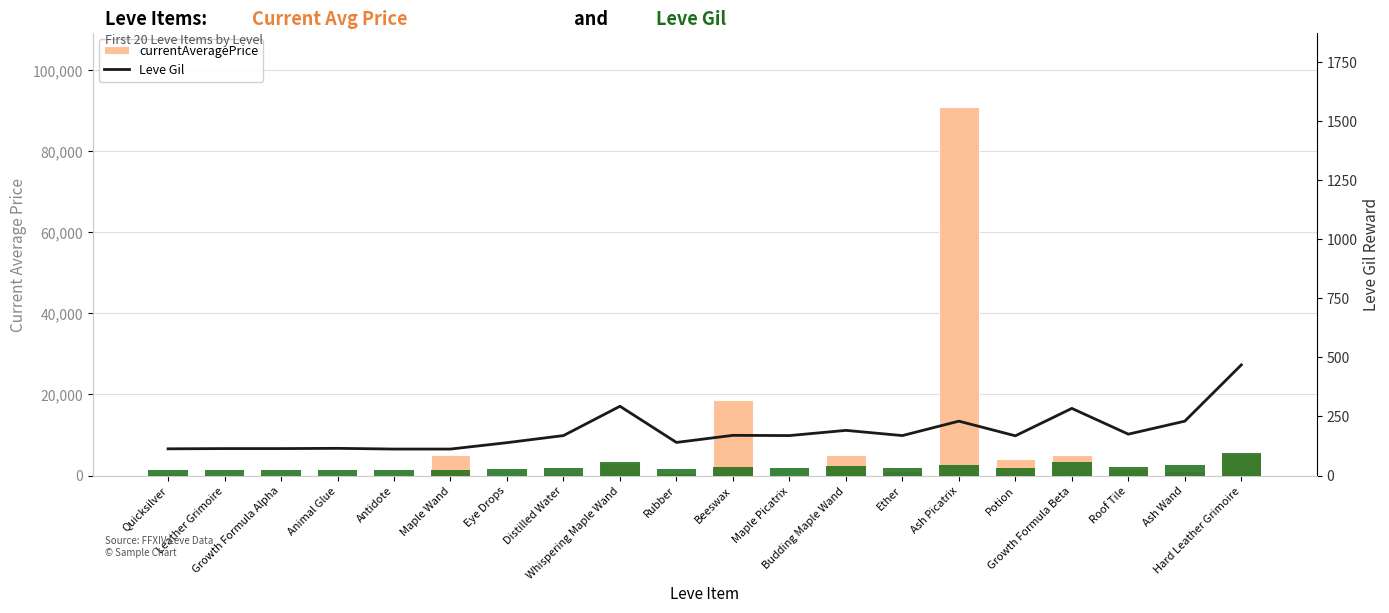

The value of Leve Gil (bar) at Growth Formula Alpha is 1330.0. True or false?

True